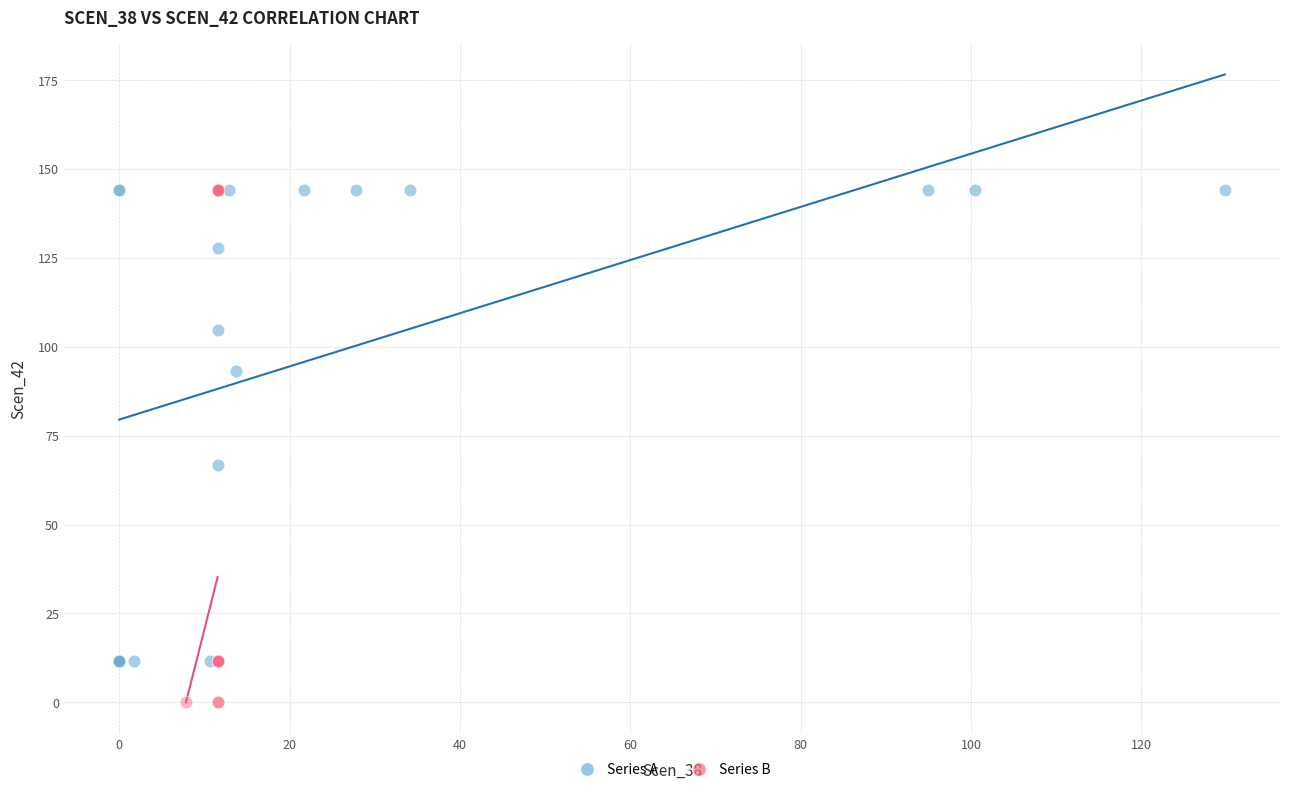

Which series contains the lowest Y value?

Series B